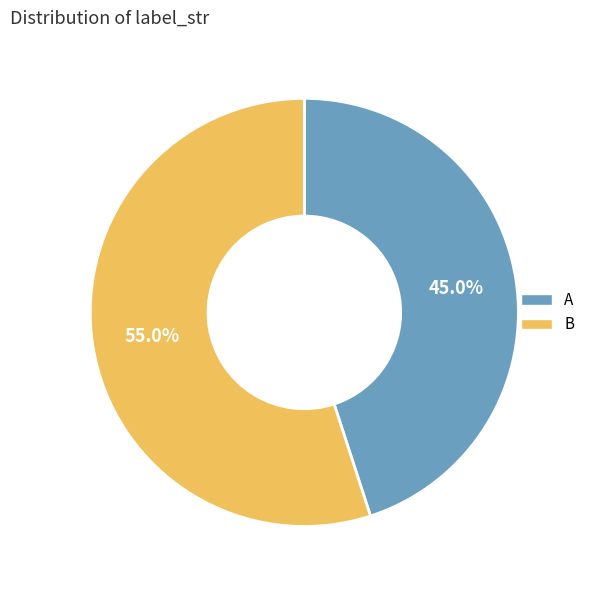

To the nearest percent, what percentage of the pie is A?

45%